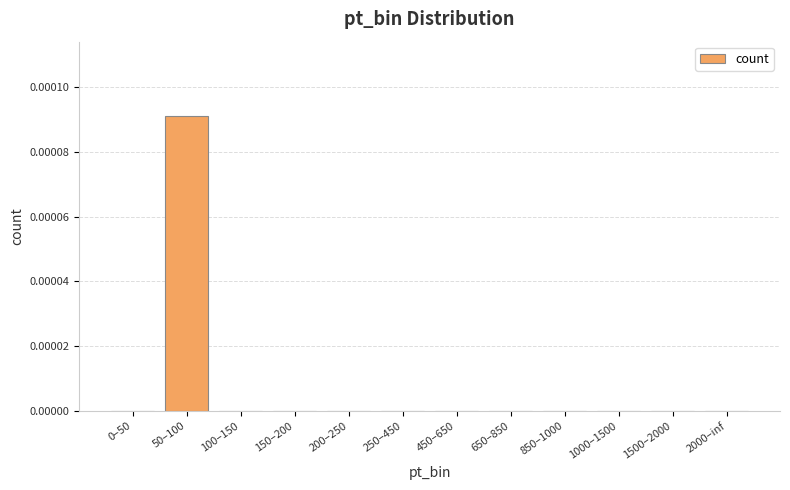

Which label corresponds to the largest value in the chart?

50–100